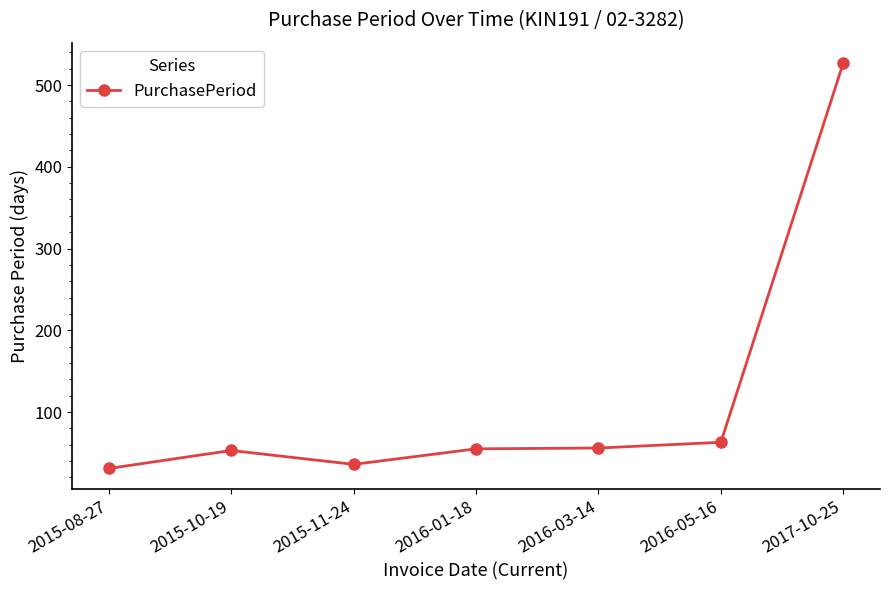

What is the change in value from 2015-08-27 to 2015-10-19?

+22